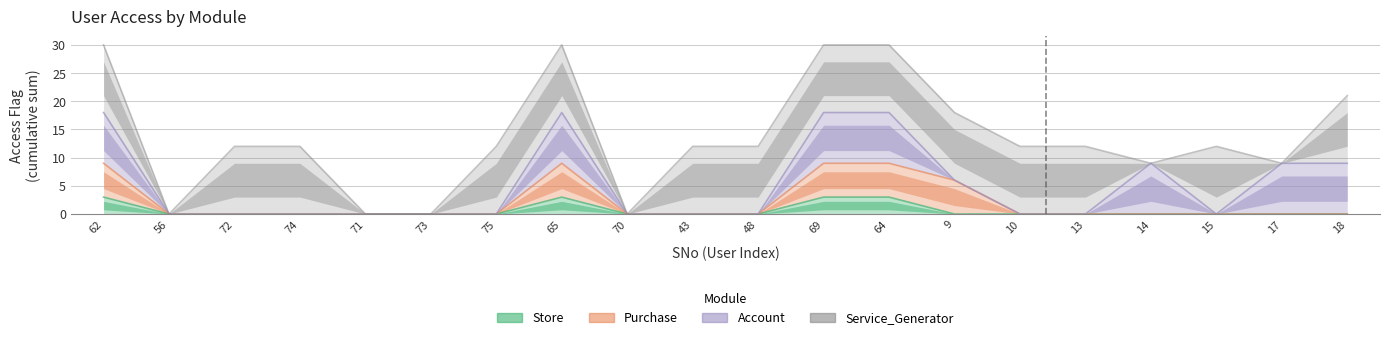

True or false: Purchase has more than 0 points higher than both neighbors.

True